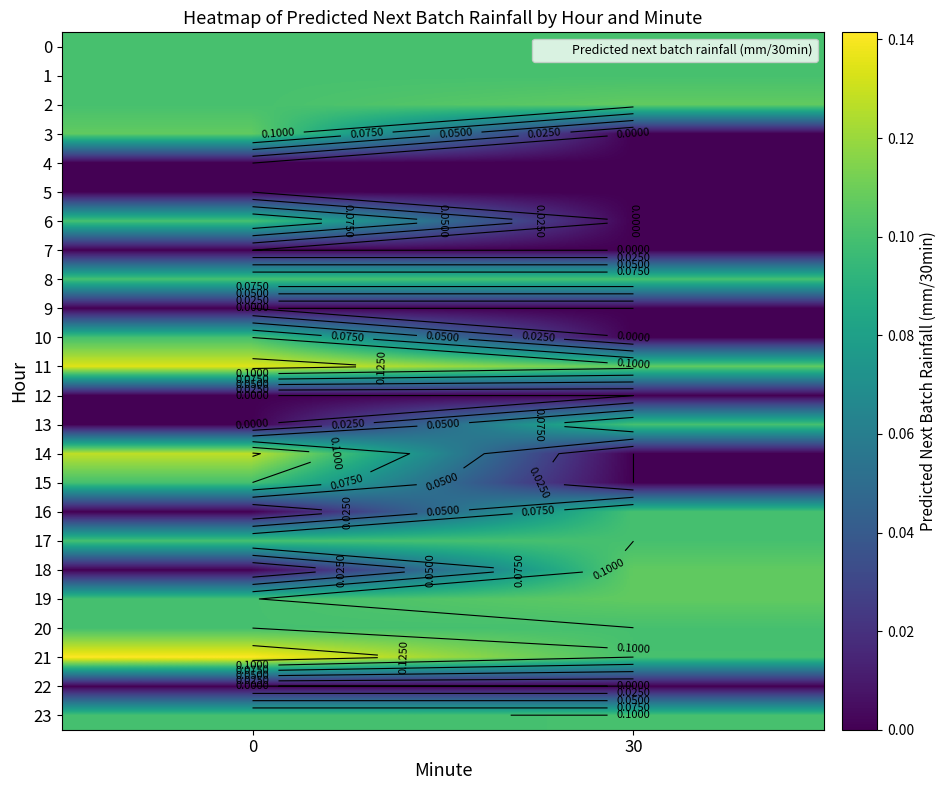

The 23 series shows 0.1 at 0. True or false?

True